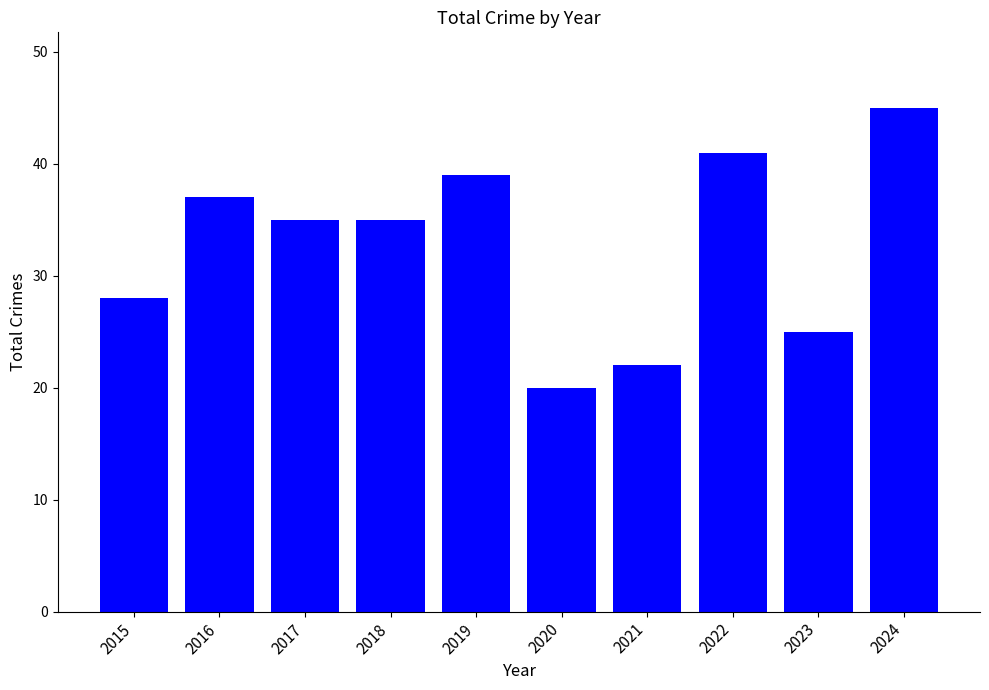

Which has a higher value, 2020 or 2024?

2024